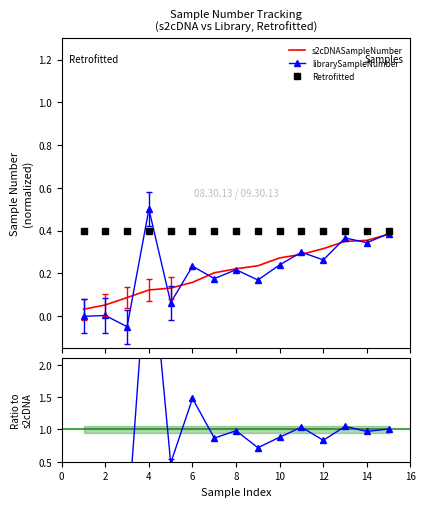

Between 14 and 8, which is larger?

14